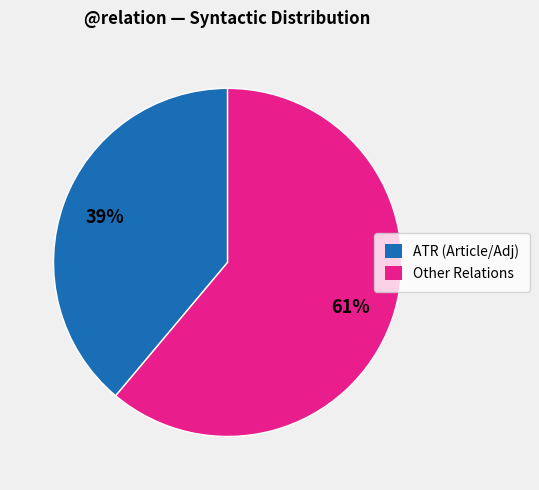

To the nearest percent, what is the average slice percentage?

50%